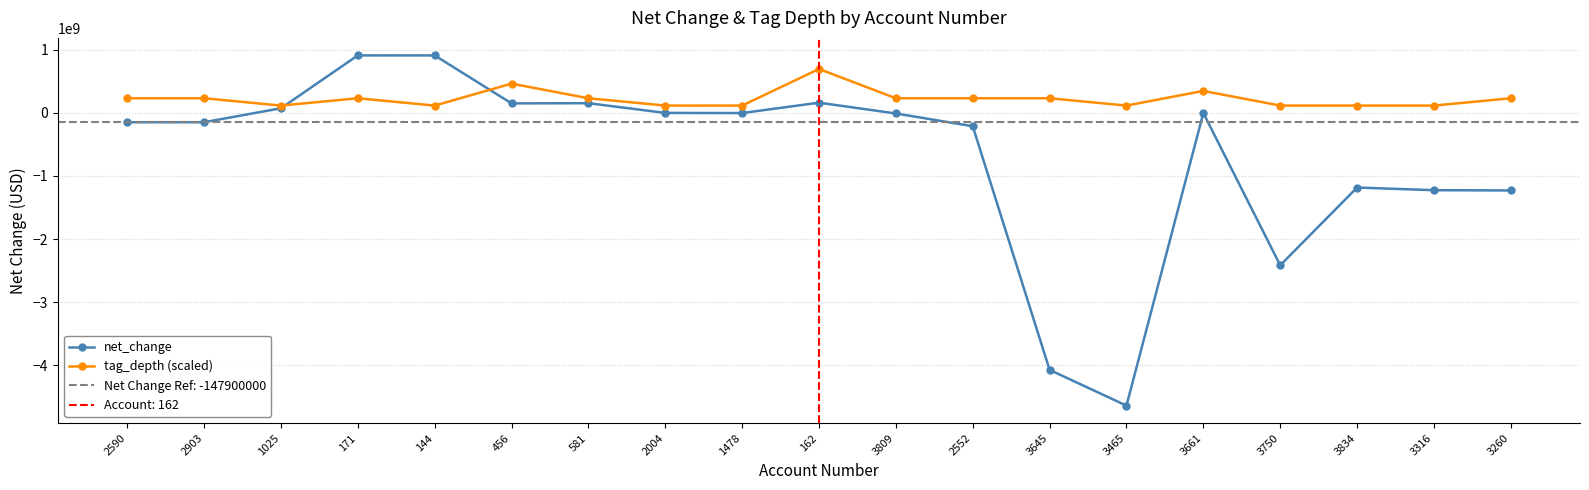

What is the smallest value displayed?

-4640800000.0